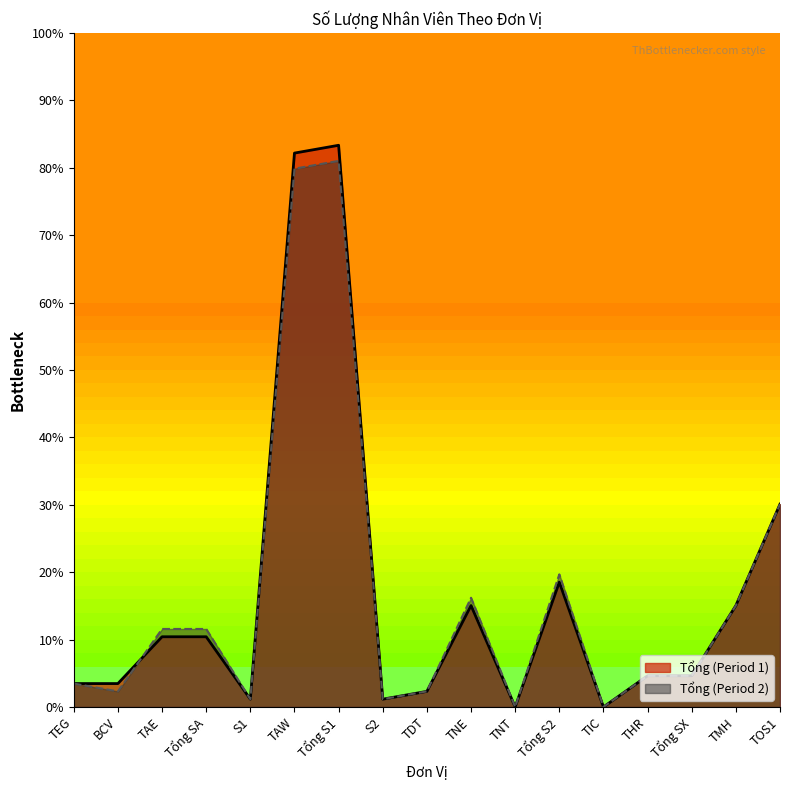

How many values in the Tổng (Period 1) series are below 4?

7